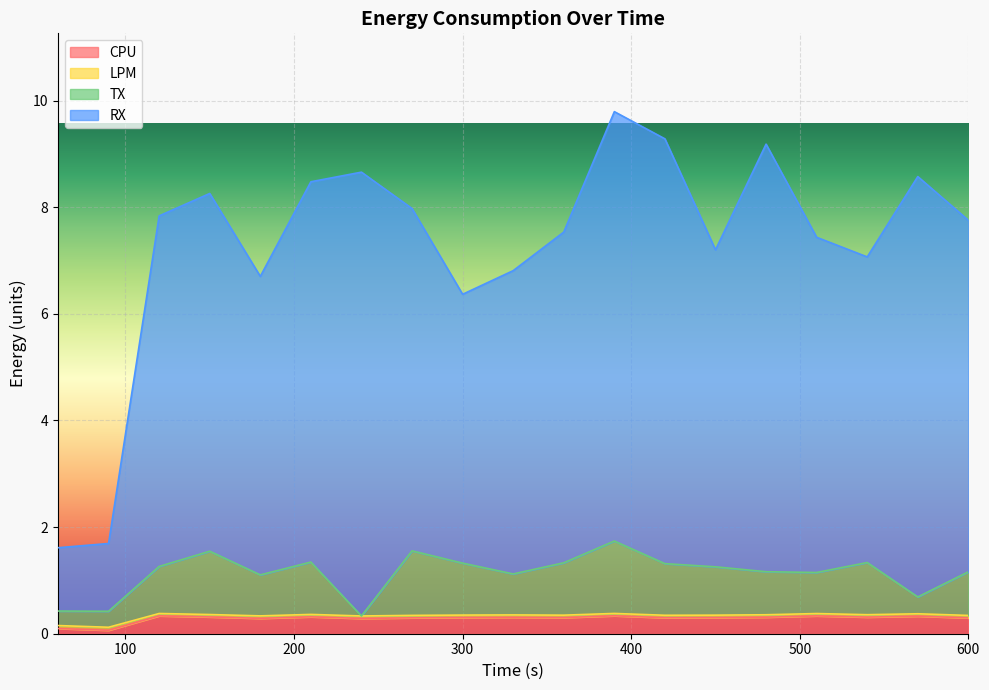

Where is the first local minimum for TX?

90